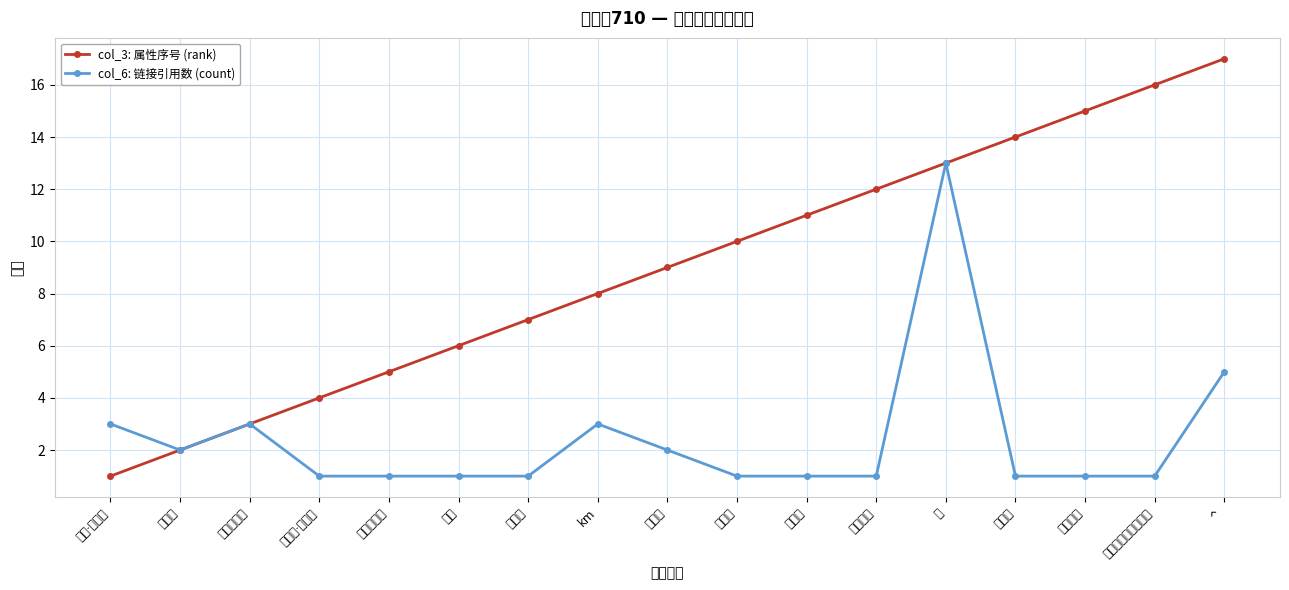

What is the lowest value of the col_3: 属性序号 (rank) series?

1